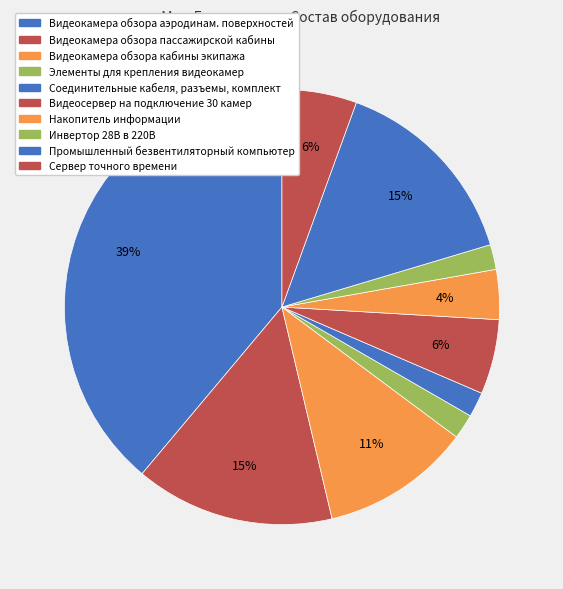

How many slices are in this pie chart?

10